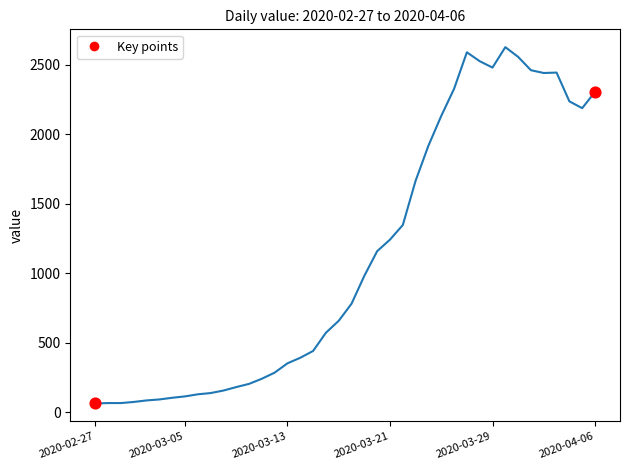

What is the difference between the maximum and minimum values?

2564